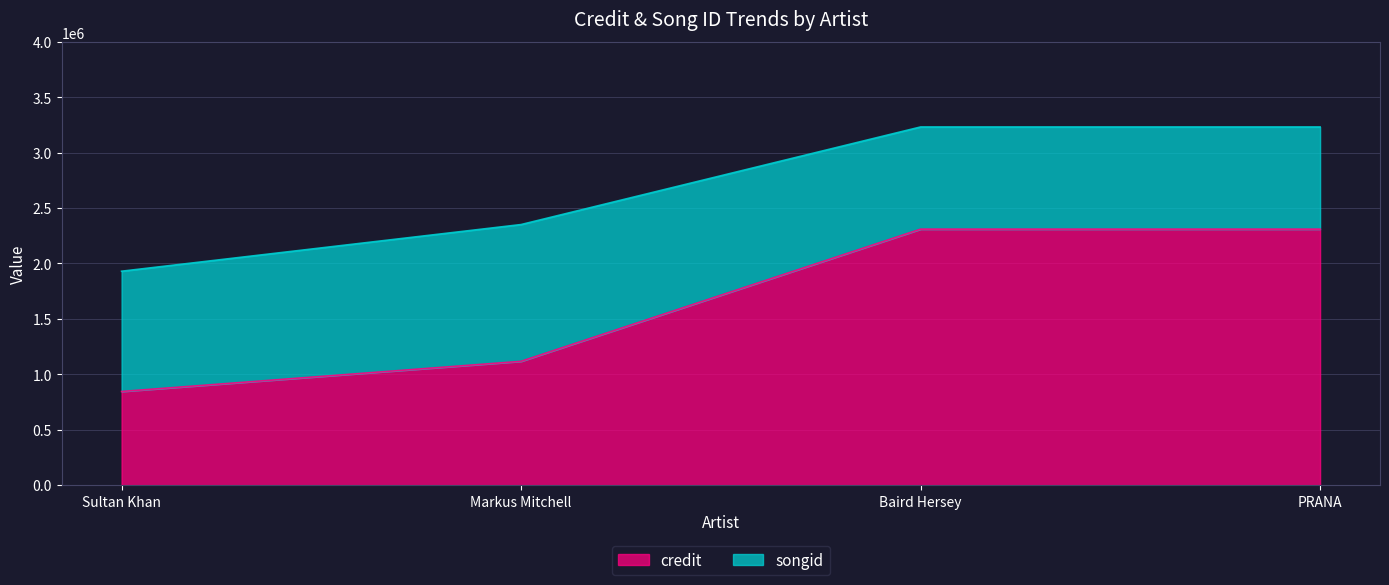

True or false: there are more than 1 points higher than both neighbors.

False